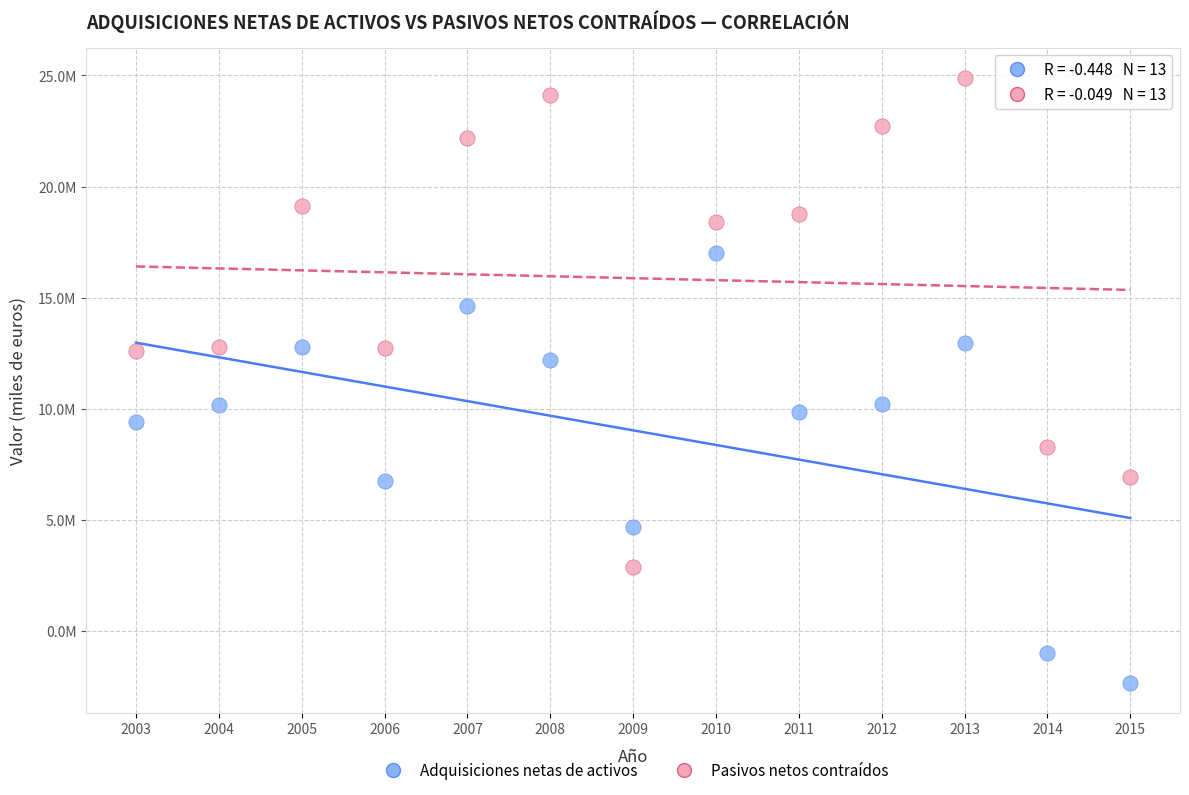

What are all the series names shown in the legend?

Adquisiciones netas de activos, Pasivos netos contraídos